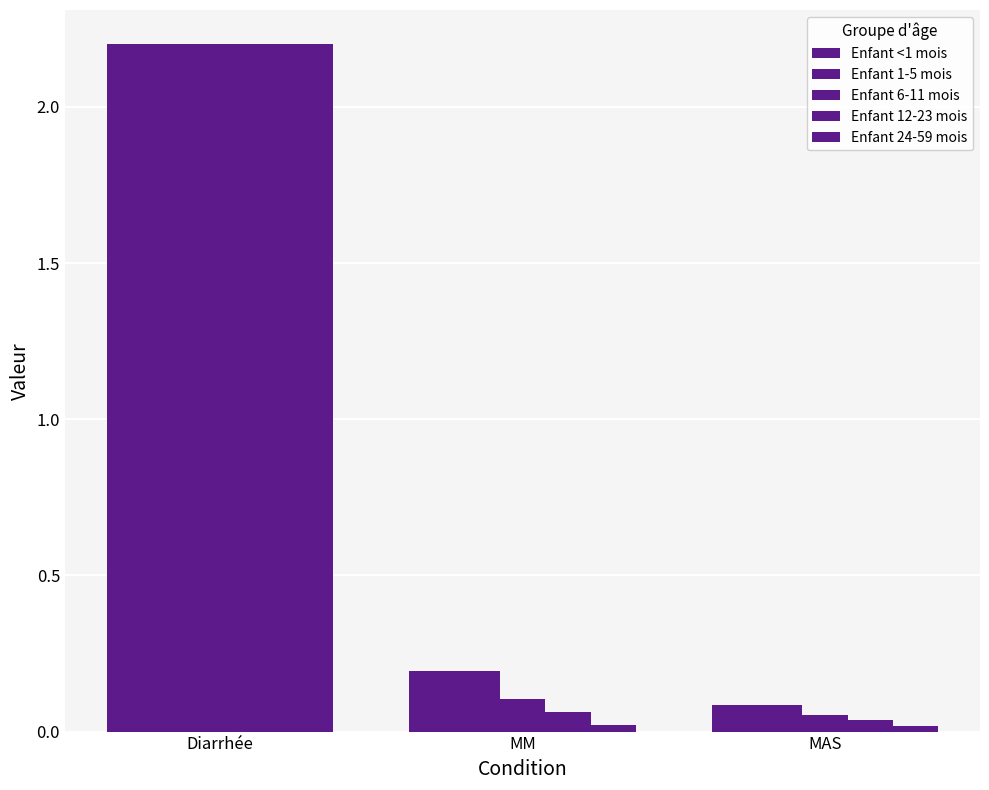

Count the number of data series in this chart.

5